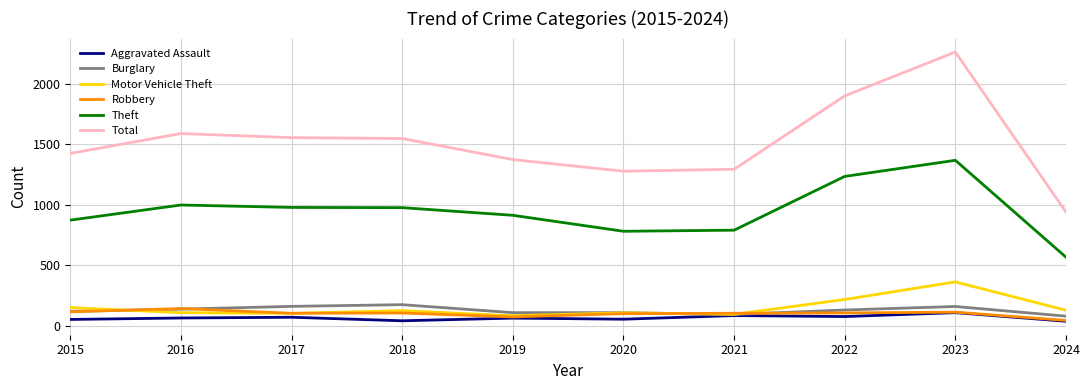

What are all the series names shown in the legend?

Aggravated Assault, Burglary, Motor Vehicle Theft, Robbery, Theft, Total